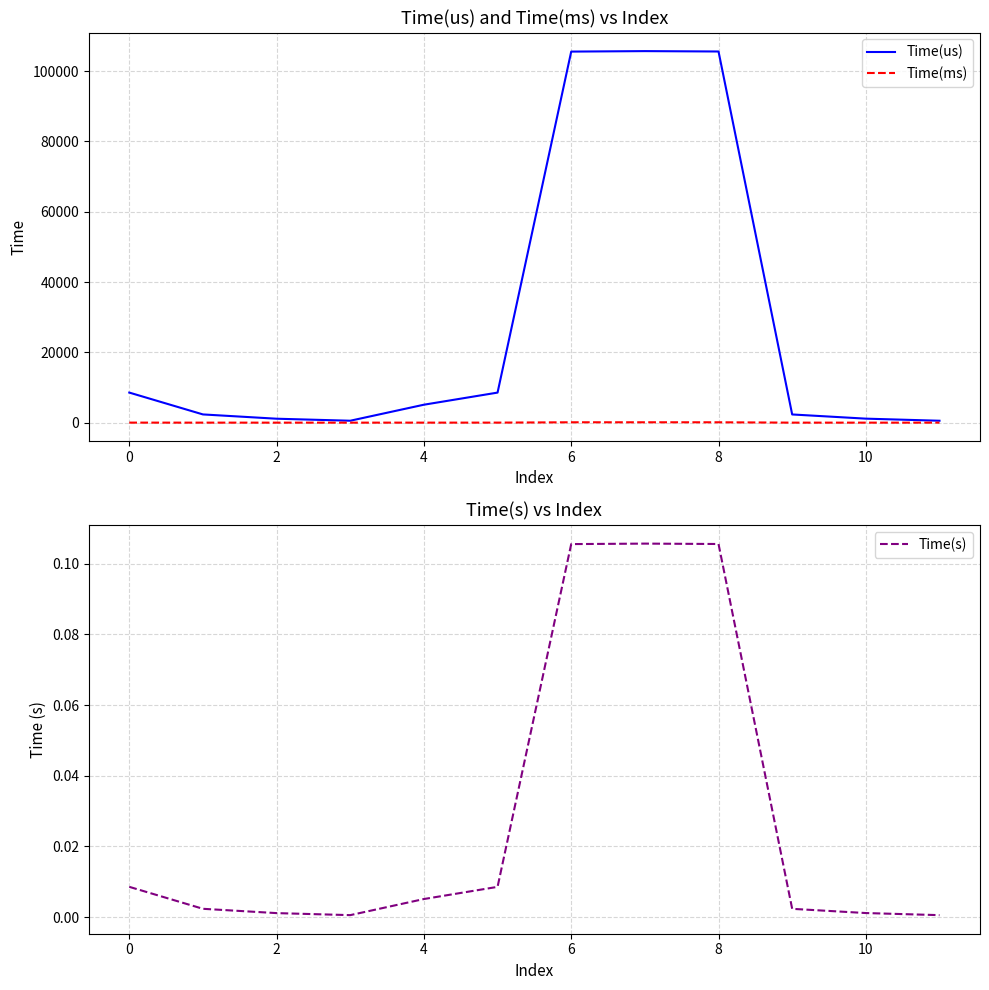

The value of Time(us) at 8 is 41790.3. True or false?

False